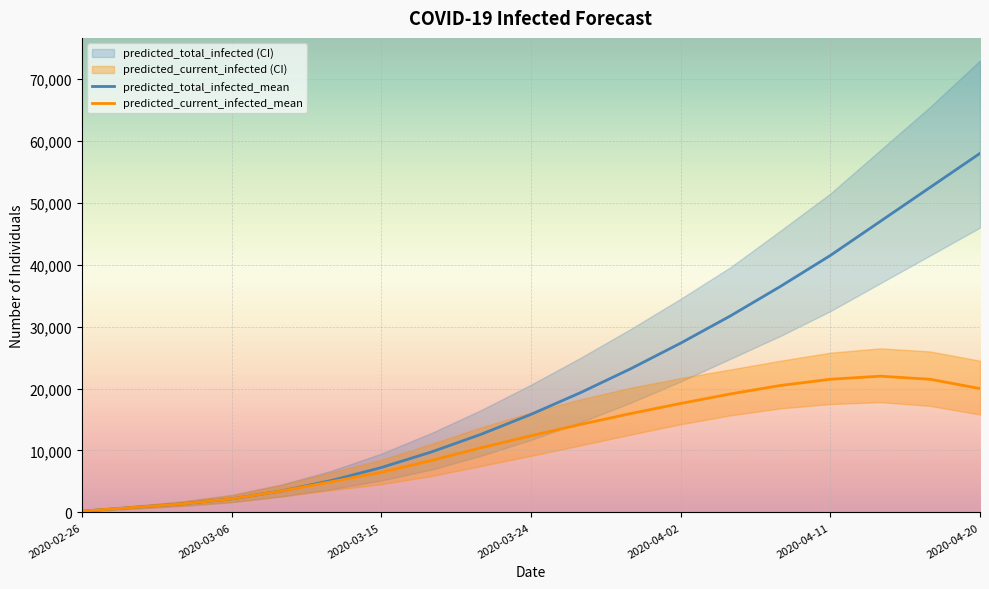

At which label is predicted_current_infected_lower closest to 8975?

2020-03-24